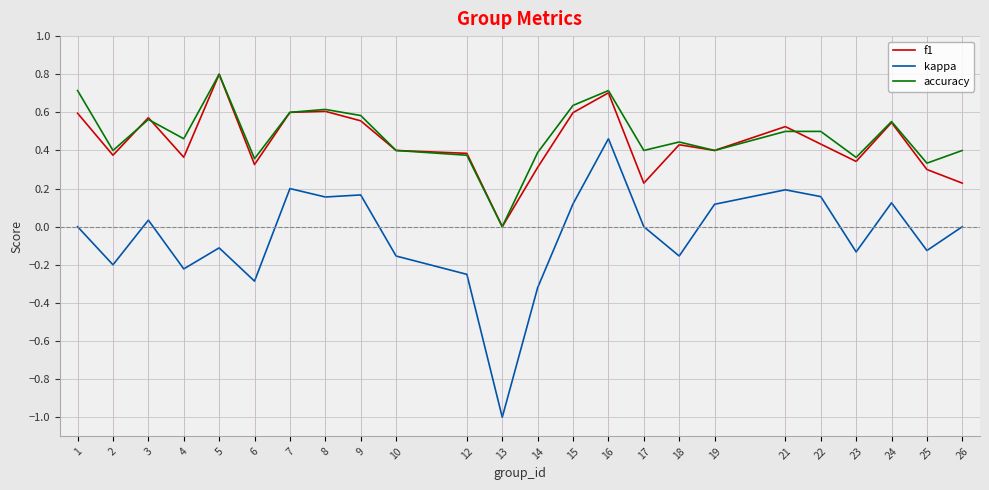

Between 3 and 4, which series saw the biggest shift?

kappa